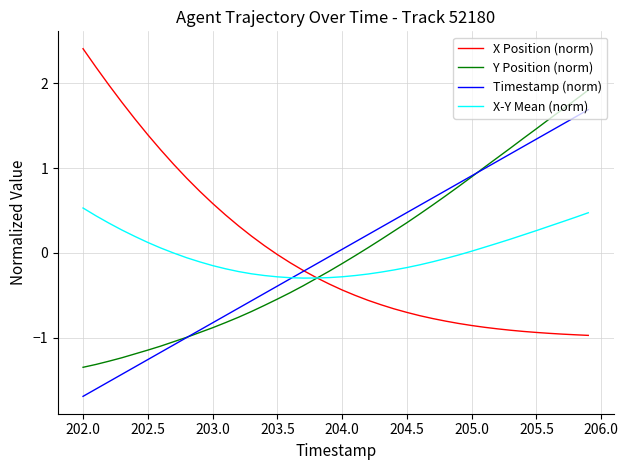

List the series in order of their peak value, highest first.

X Position (norm), Y Position (norm), Timestamp (norm), X-Y Mean (norm)